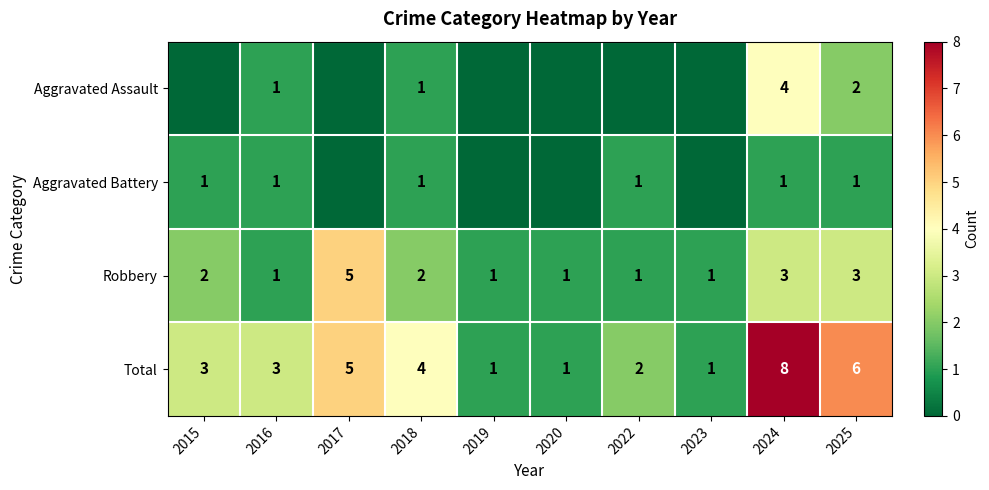

The value of Aggravated Assault at 2025 is 2. True or false?

True